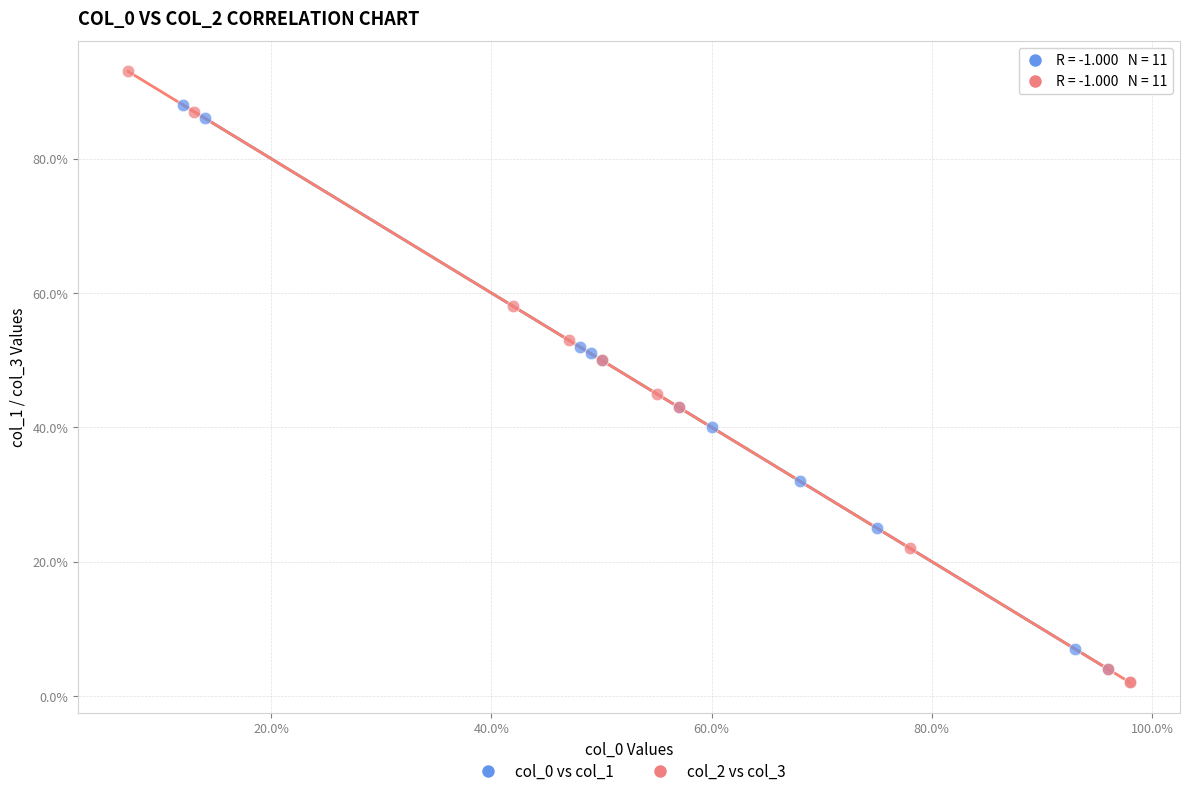

Which series has the widest spread of Y values?

col_2 vs col_3